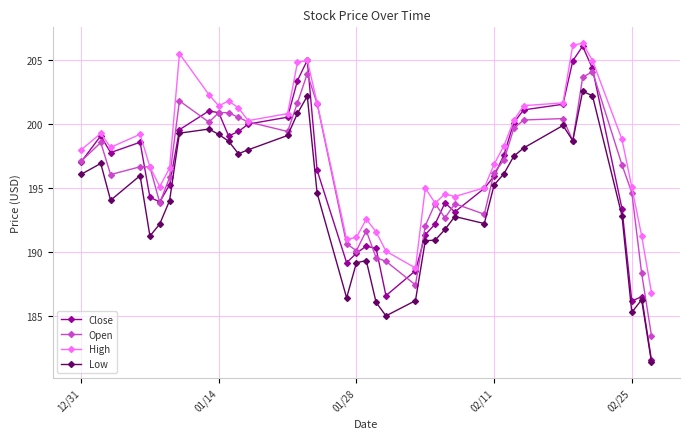

List the series in order of their peak value, lowest first.

Low, Open, Close, High